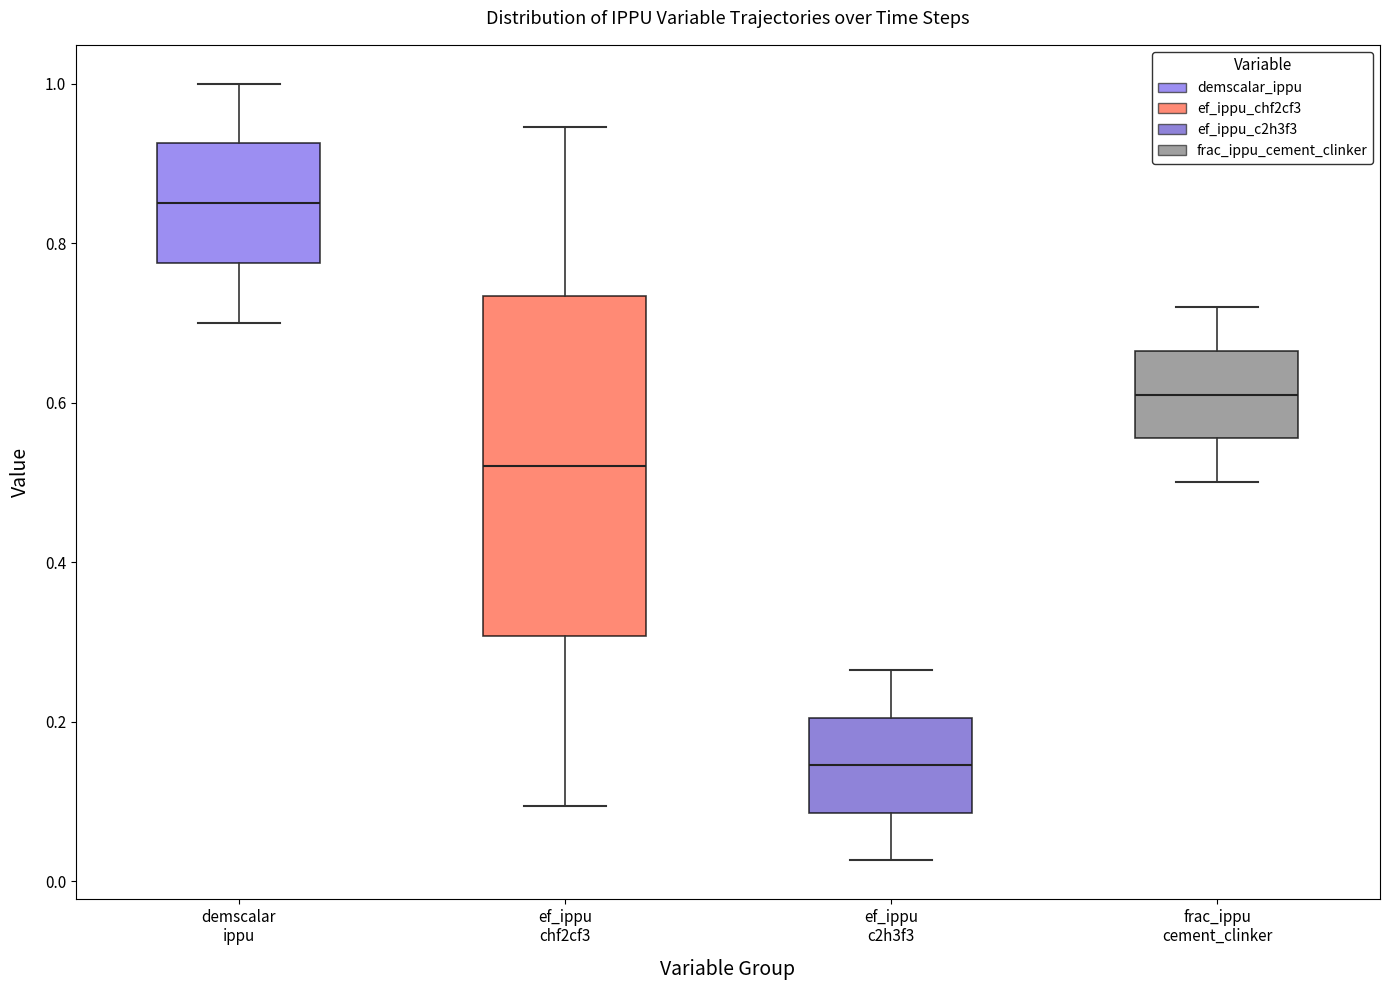

Which box is the tallest, from its lower edge to its upper edge?

ef_ippu chf2cf3